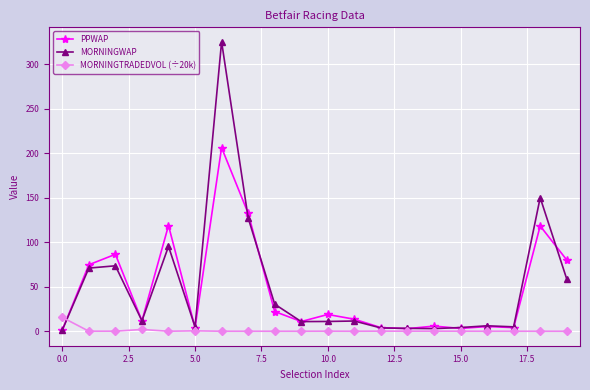

In PPWAP, how many points are lower than both neighbors (excluding endpoints)?

6